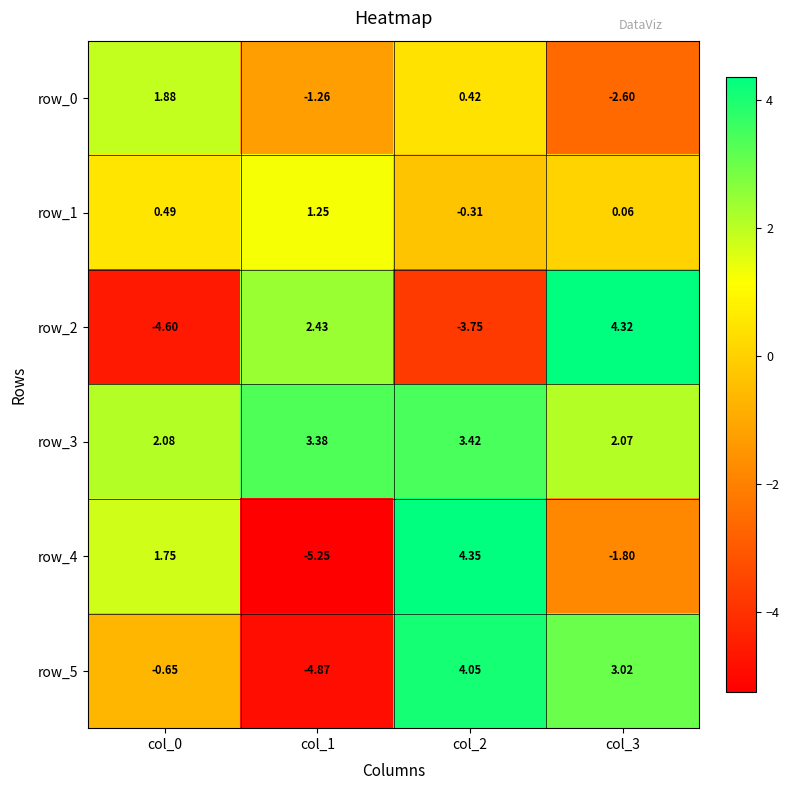

Is the value of row_2 at col_3 greater than the value of row_1 at col_1?

Yes